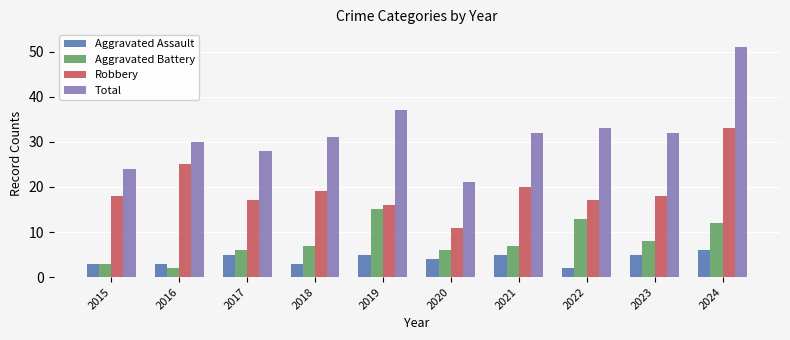

Where is Aggravated Battery nearest to the value 8?

2023